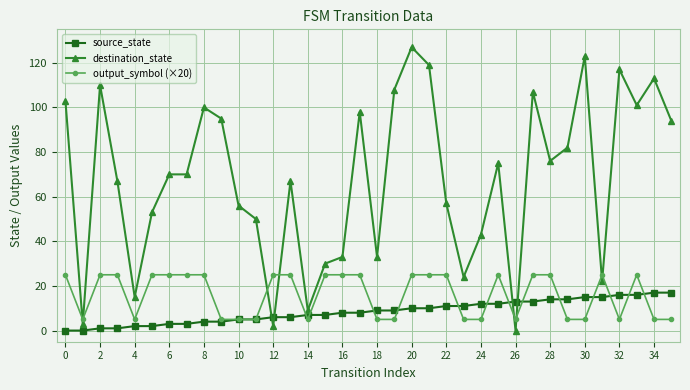

Which series has the largest range (max minus min)?

destination_state